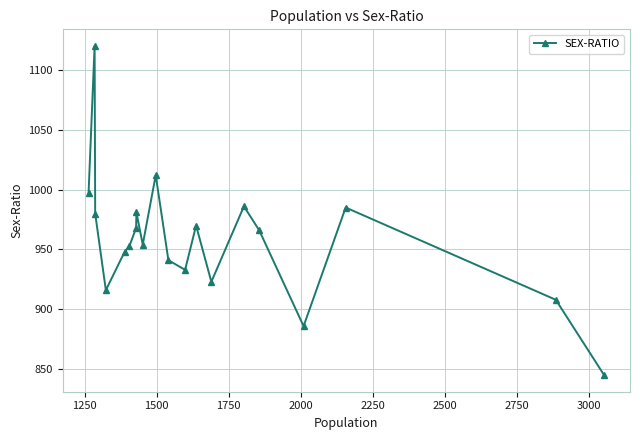

What is the smallest value displayed?

845